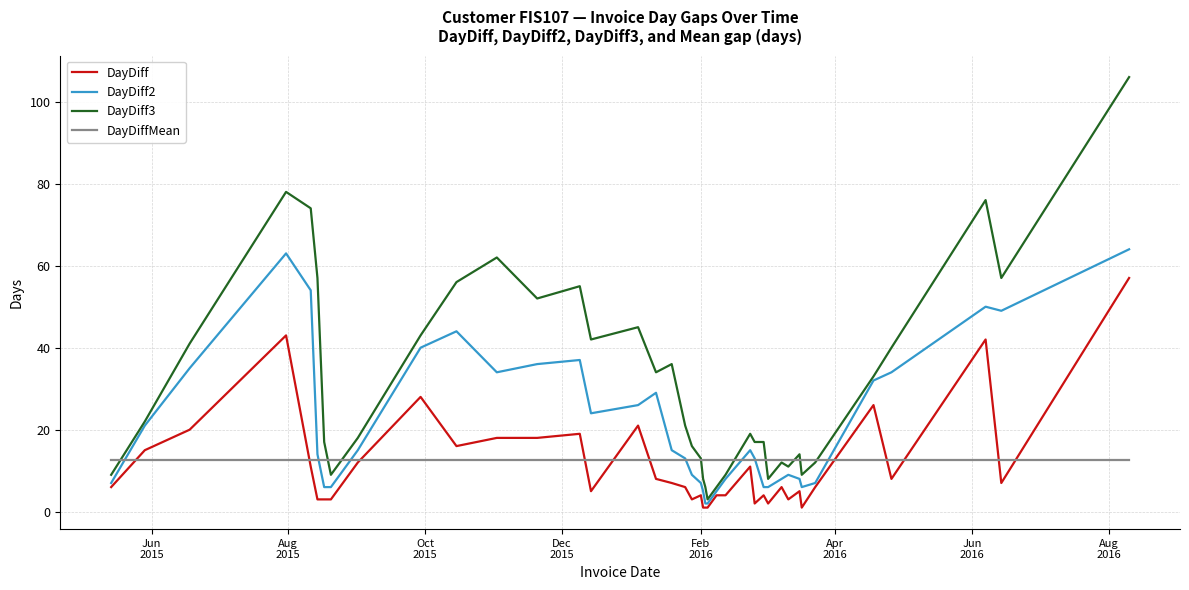

Which series has the widest spread of values?

DayDiff3